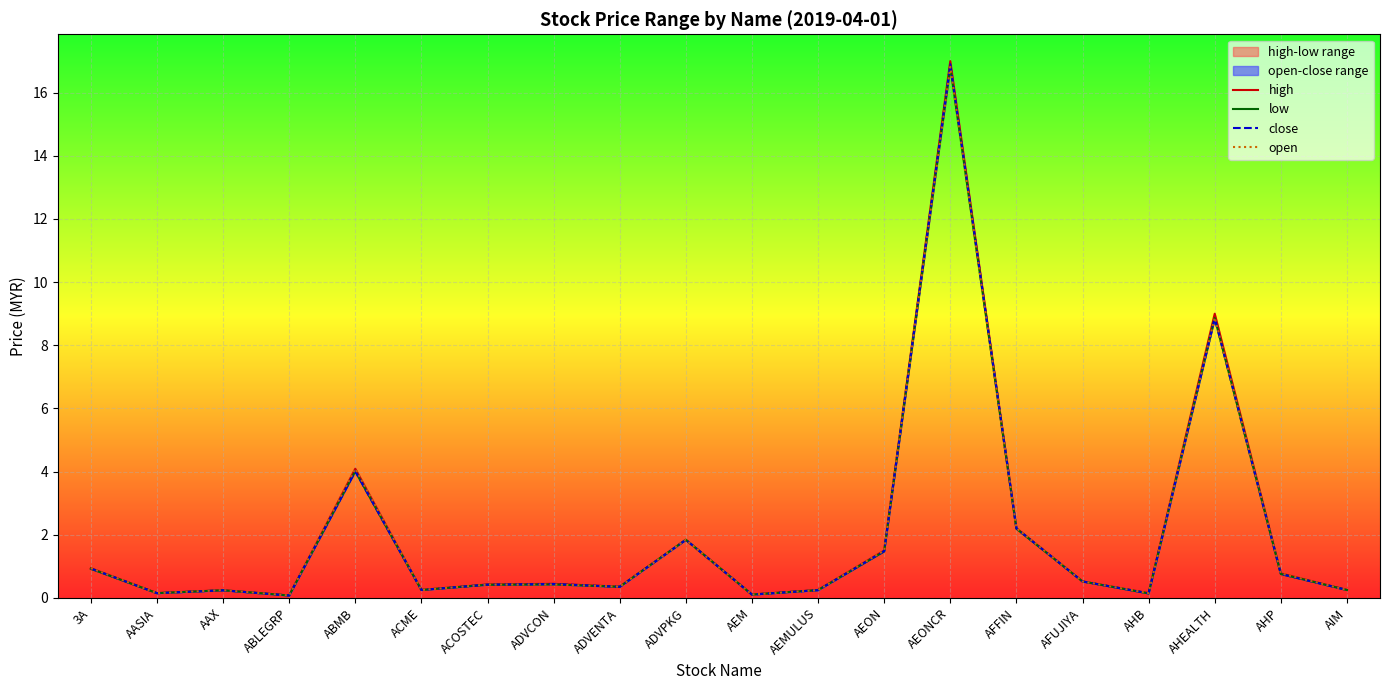

What is the difference between the high values at AFFIN and ACME?

2.0